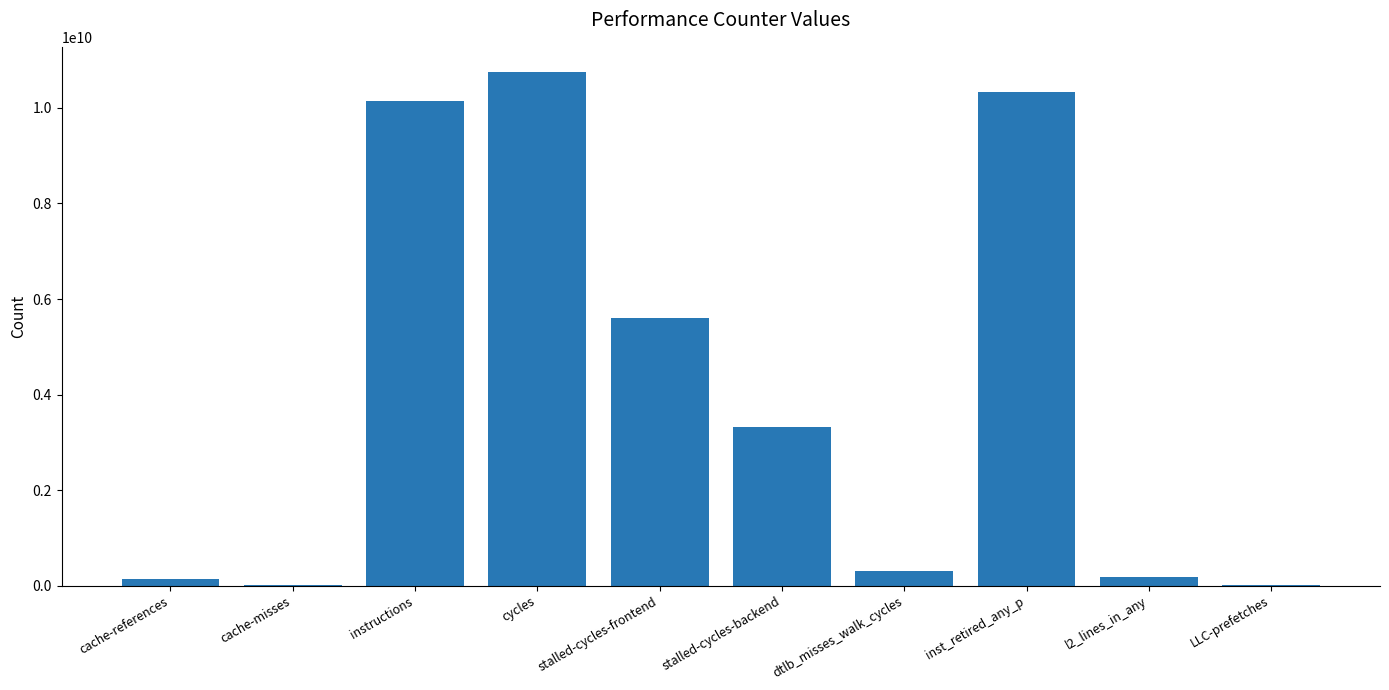

What is the maximum value shown in the chart?

10743612405